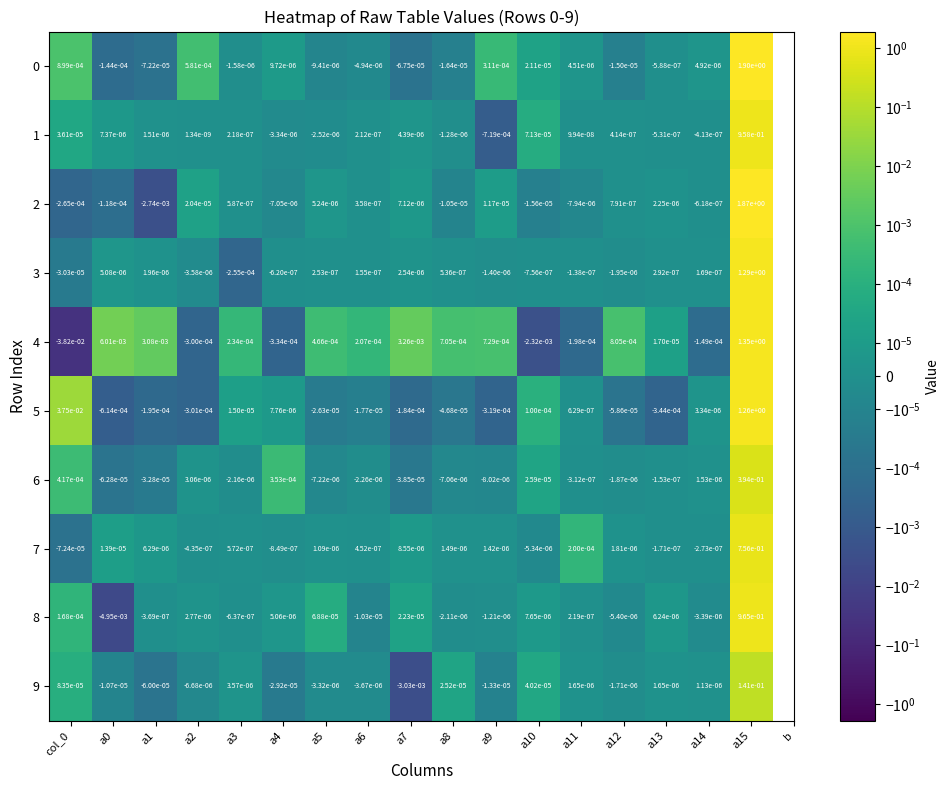

Is the value of 2 at a15 greater than the value of 8 at a3?

Yes